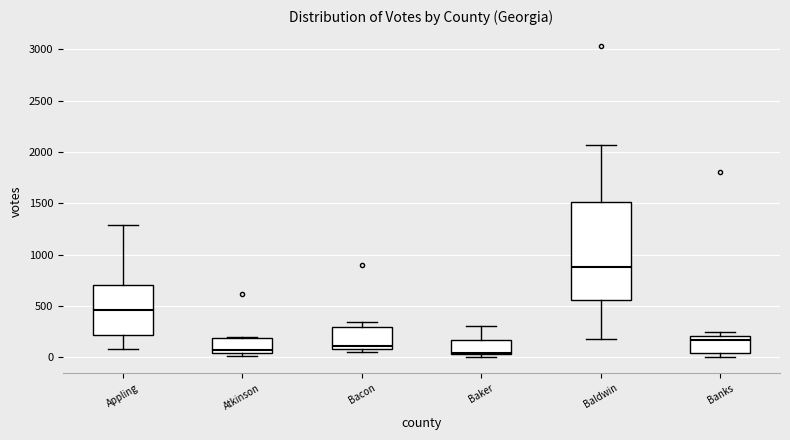

Where does the upper whisker of the box for Baker end on the y-axis? The values are not printed on the chart, so give them approximately, as read against the axis.

300